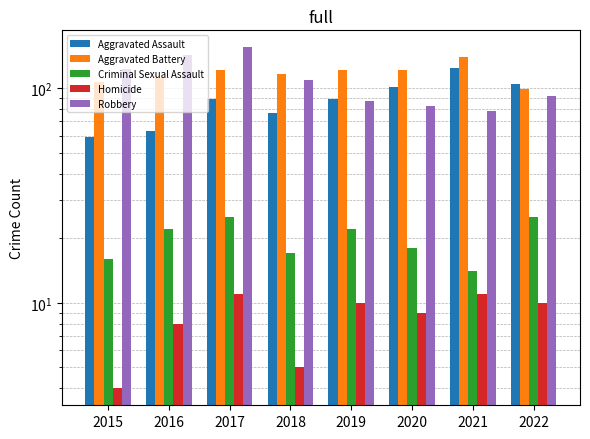

At which label does Robbery reach its peak?

2017